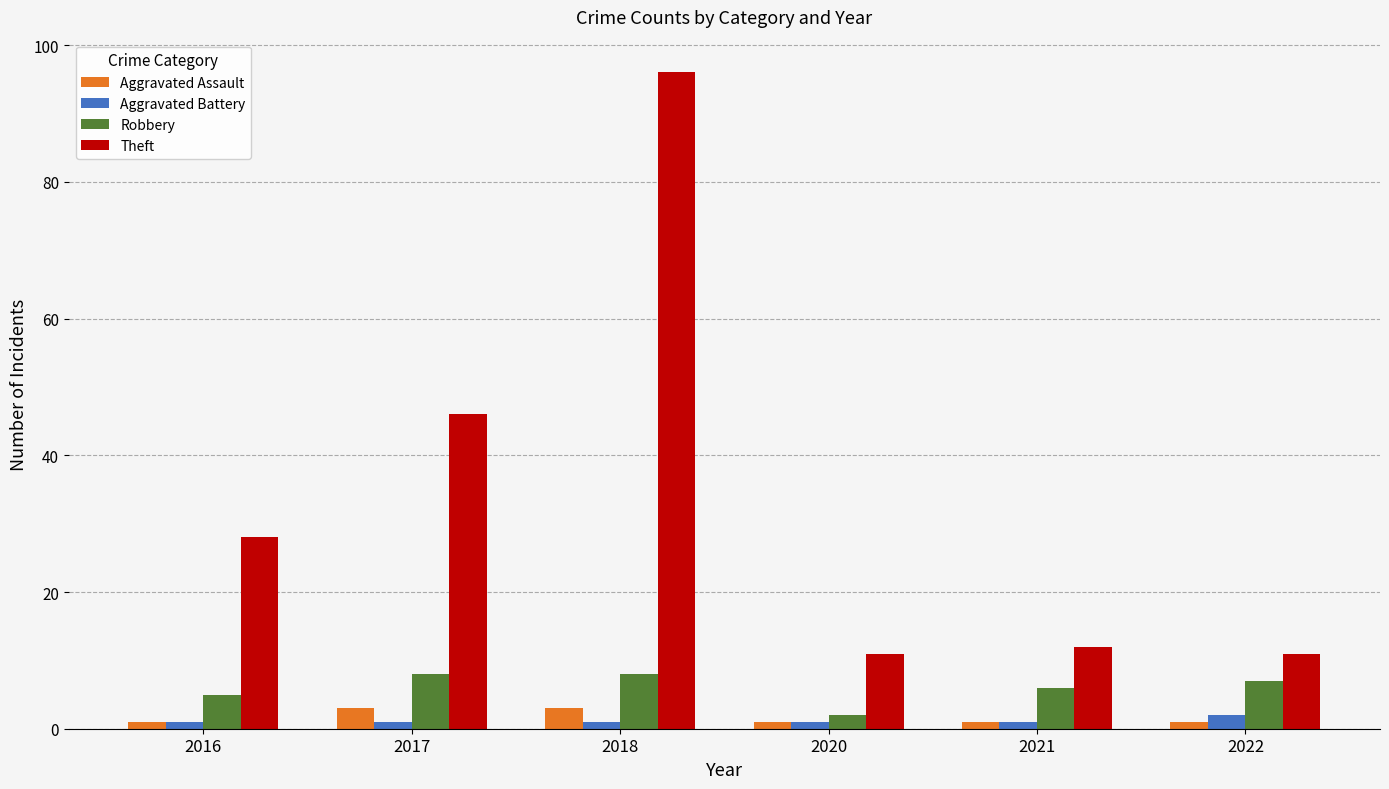

At which category is the sum across all series the highest?

2018